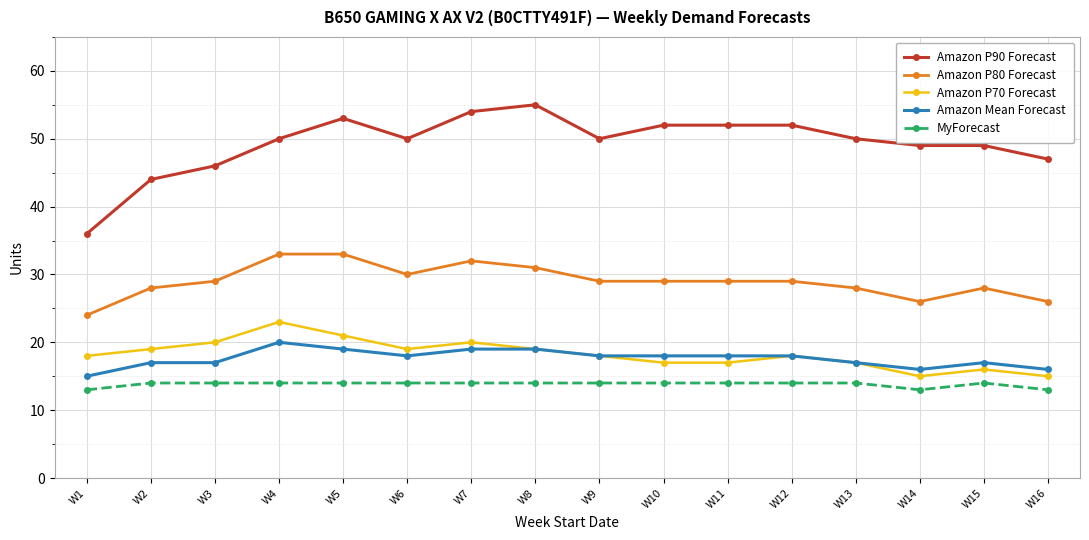

Count the number of data series in this chart.

5